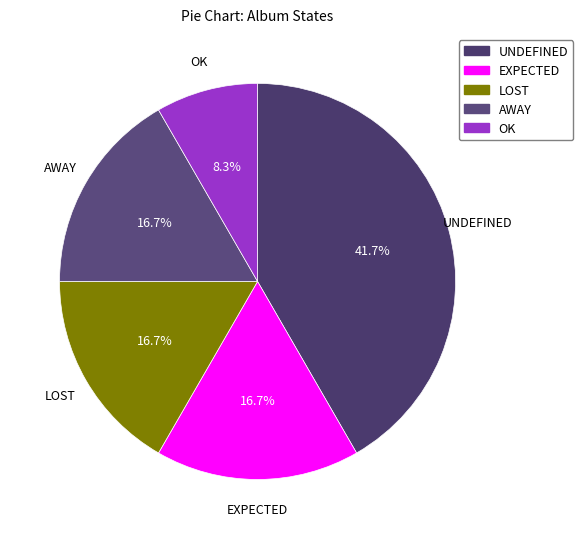

How many segments does this pie chart have?

5